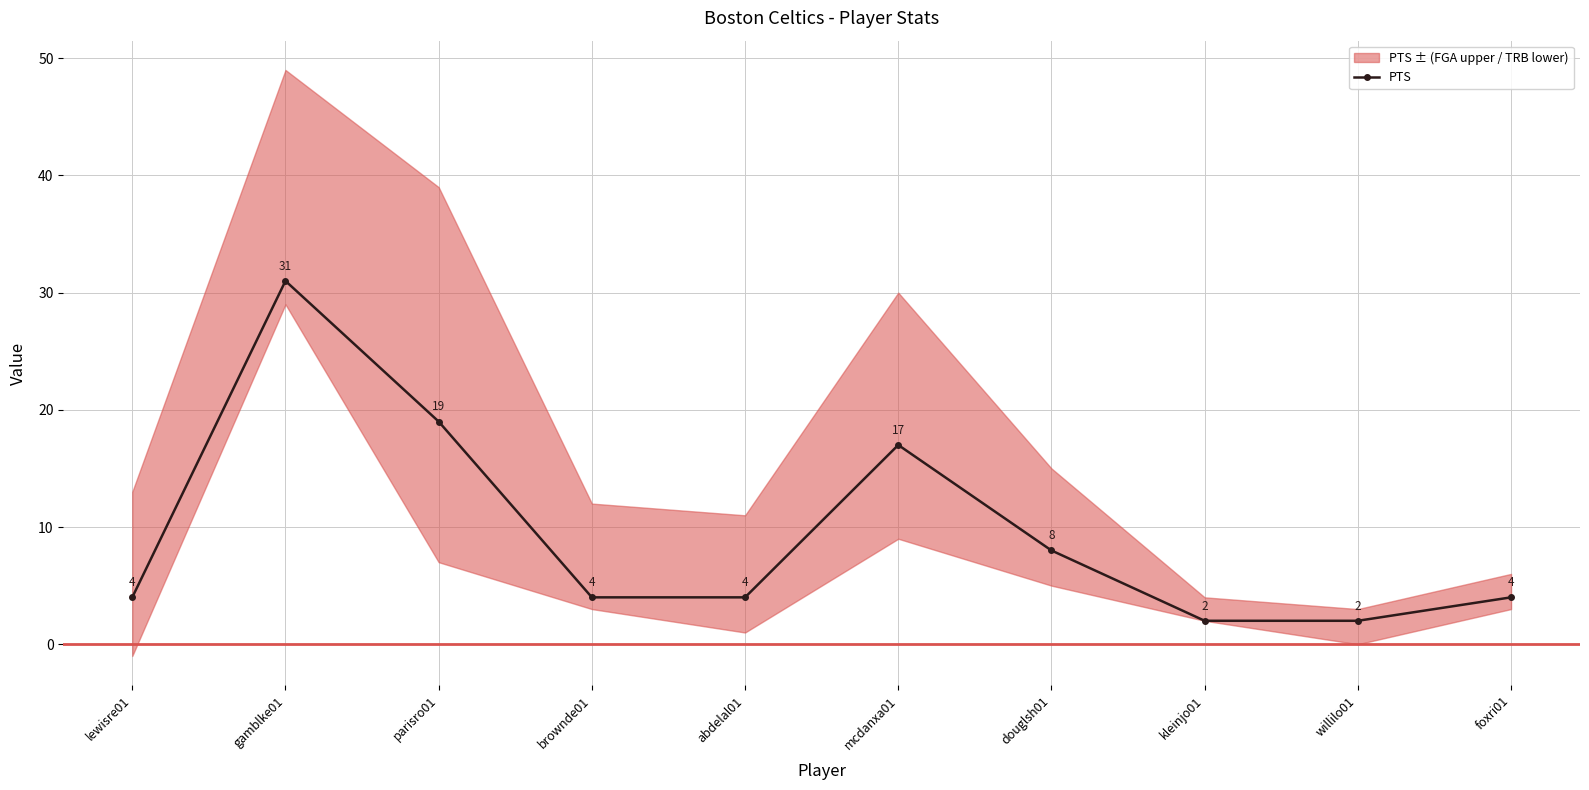

What is the difference between the values at abdelal01 and douglsh01?

4